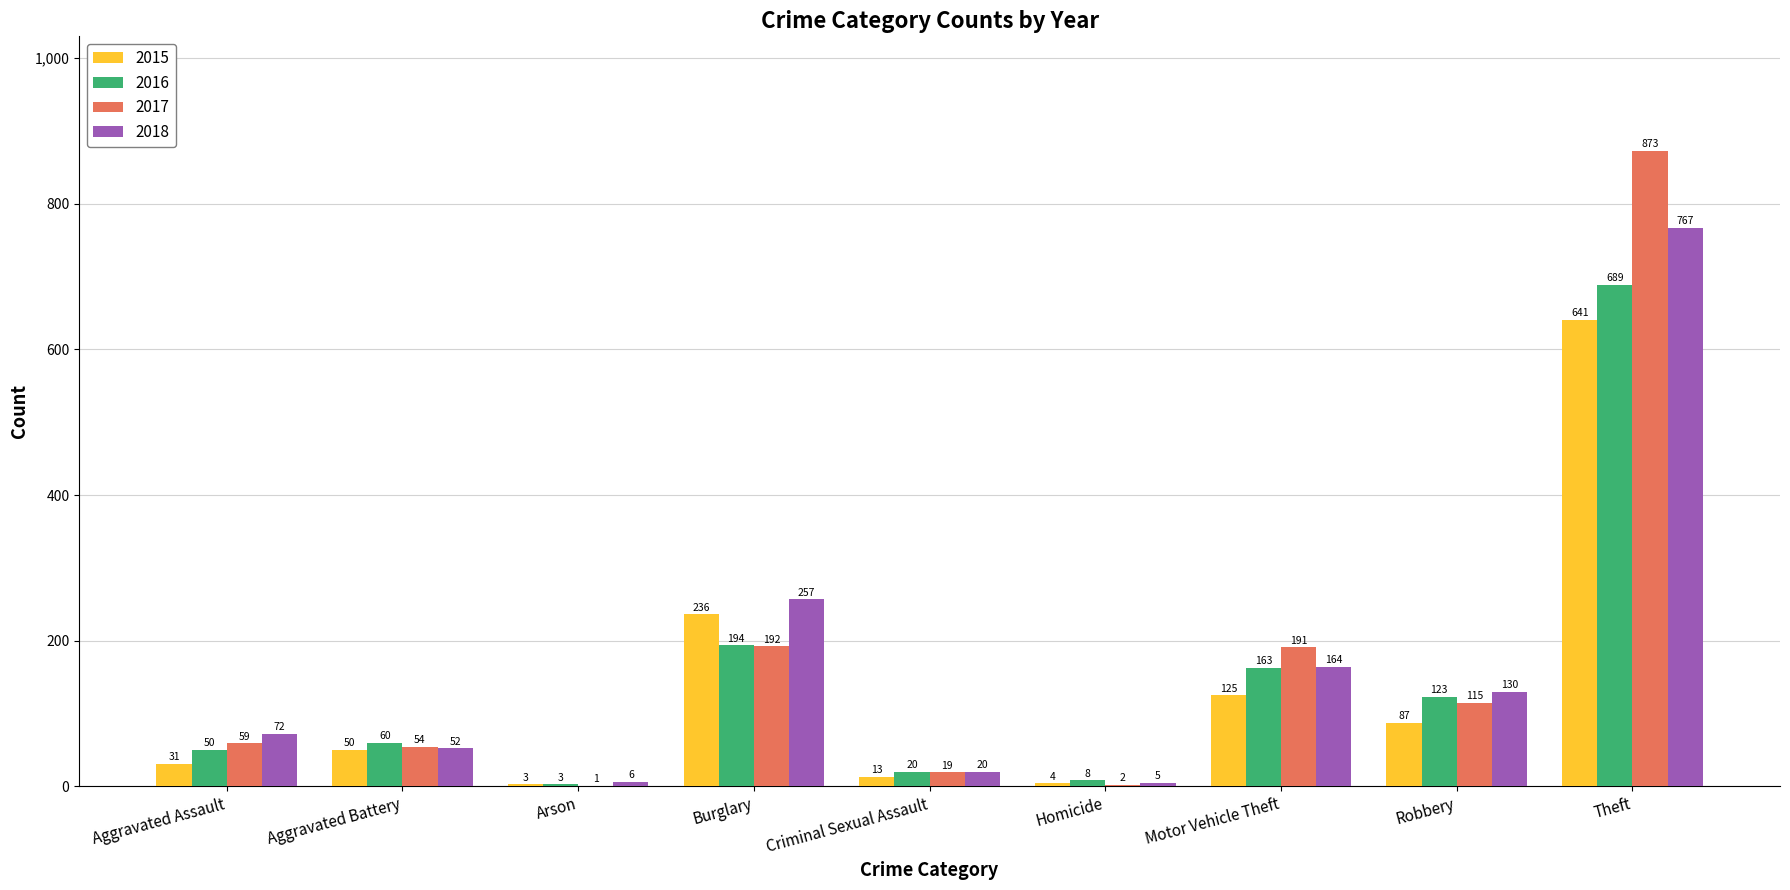

What is the average value of the 2017 series?

167